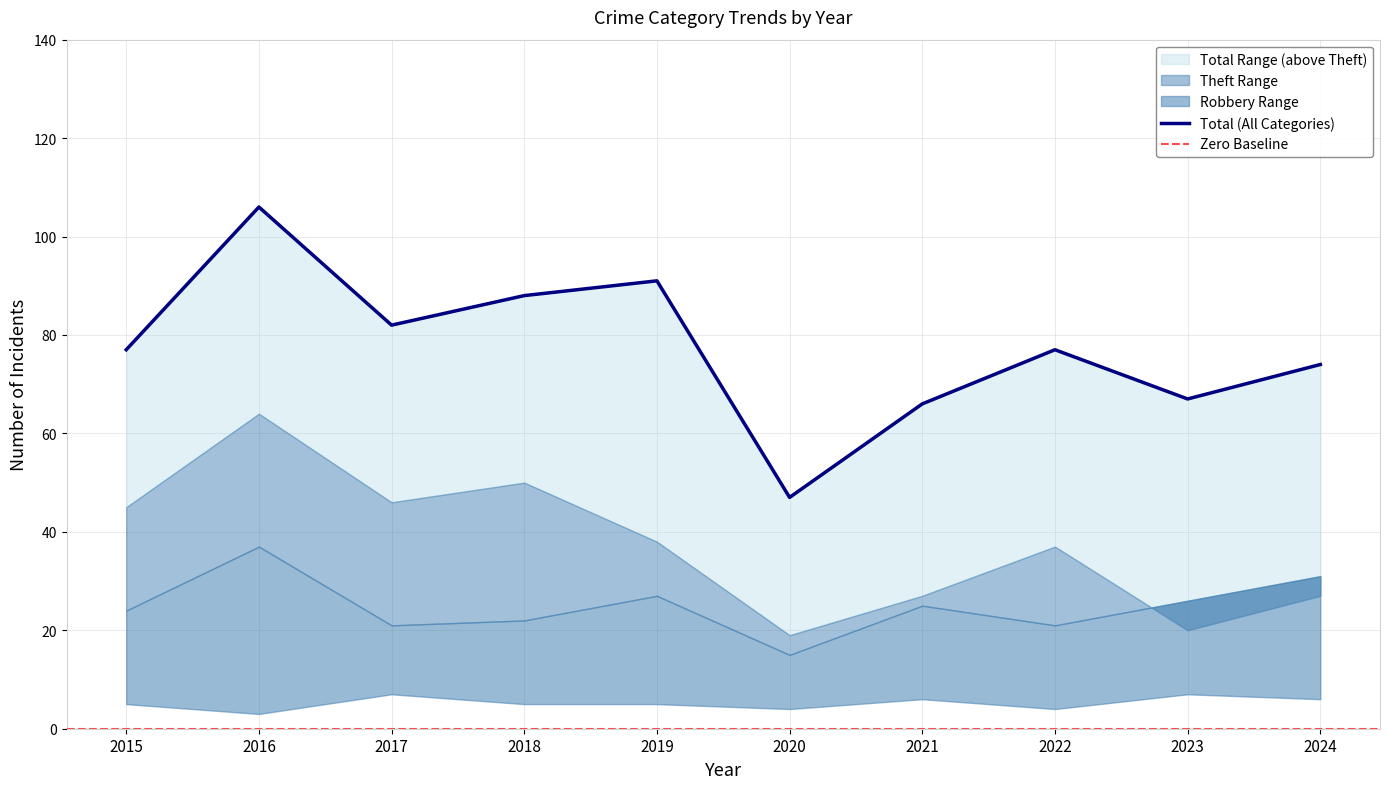

Which has a higher value, 2024 or 2022?

2022